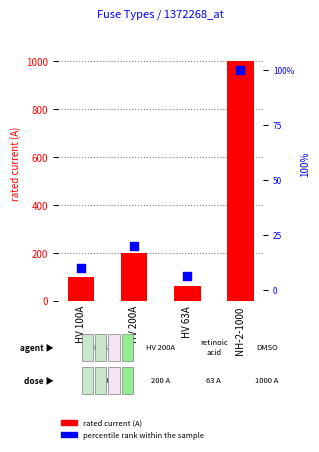

Which series has the largest total across all categories?

rated current (A)